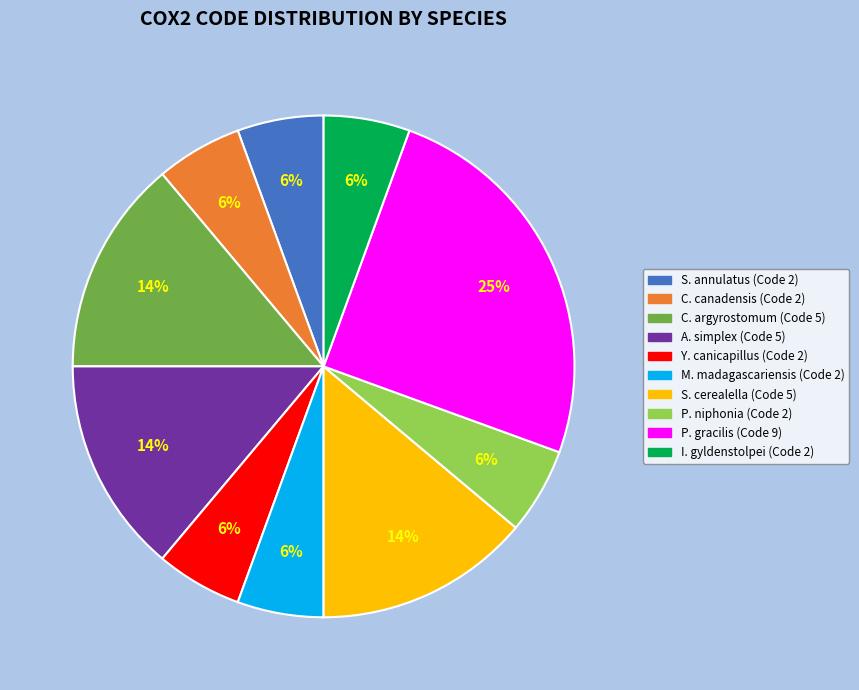

Is there a majority slice in this chart?

No